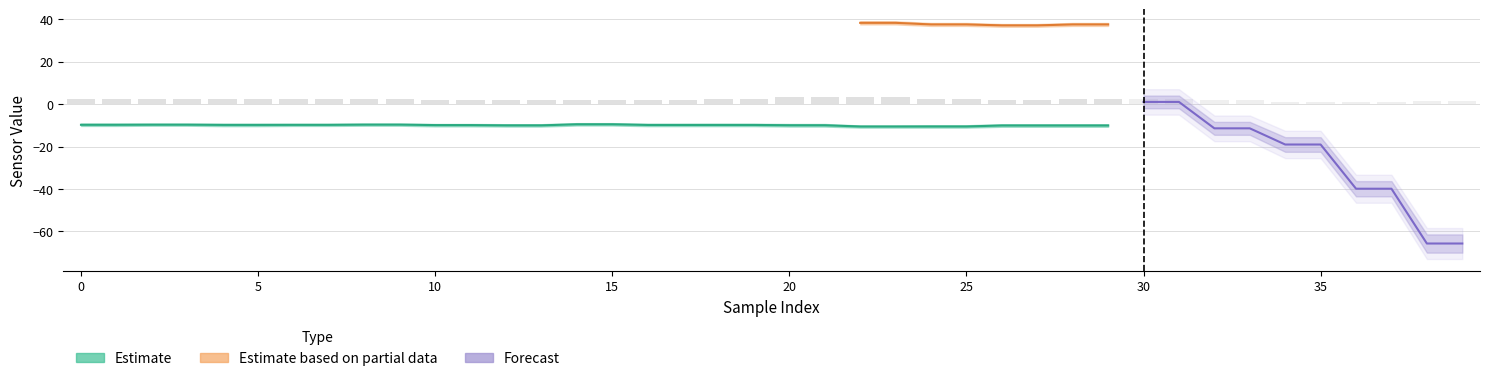

How many groups of bars are there?

40